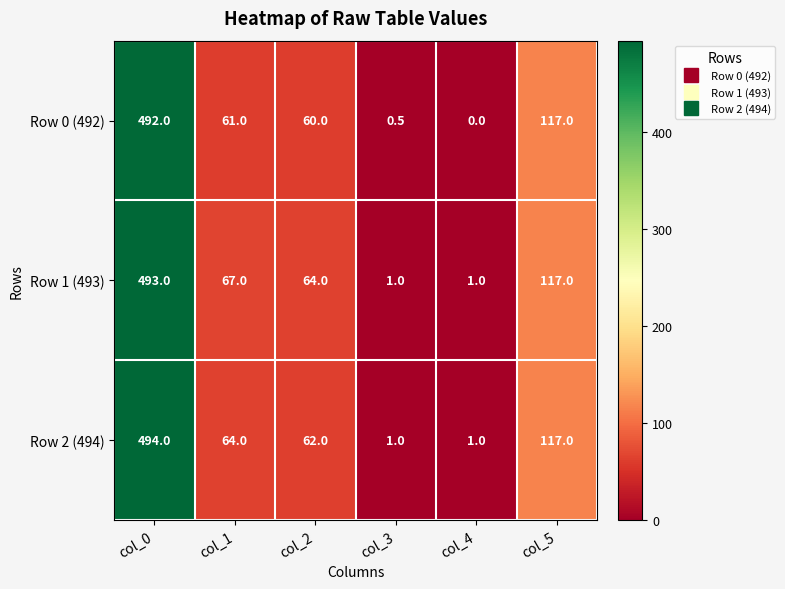

Rank the series by their average value, from lowest to highest.

Row 0 (492), Row 2 (494), Row 1 (493)